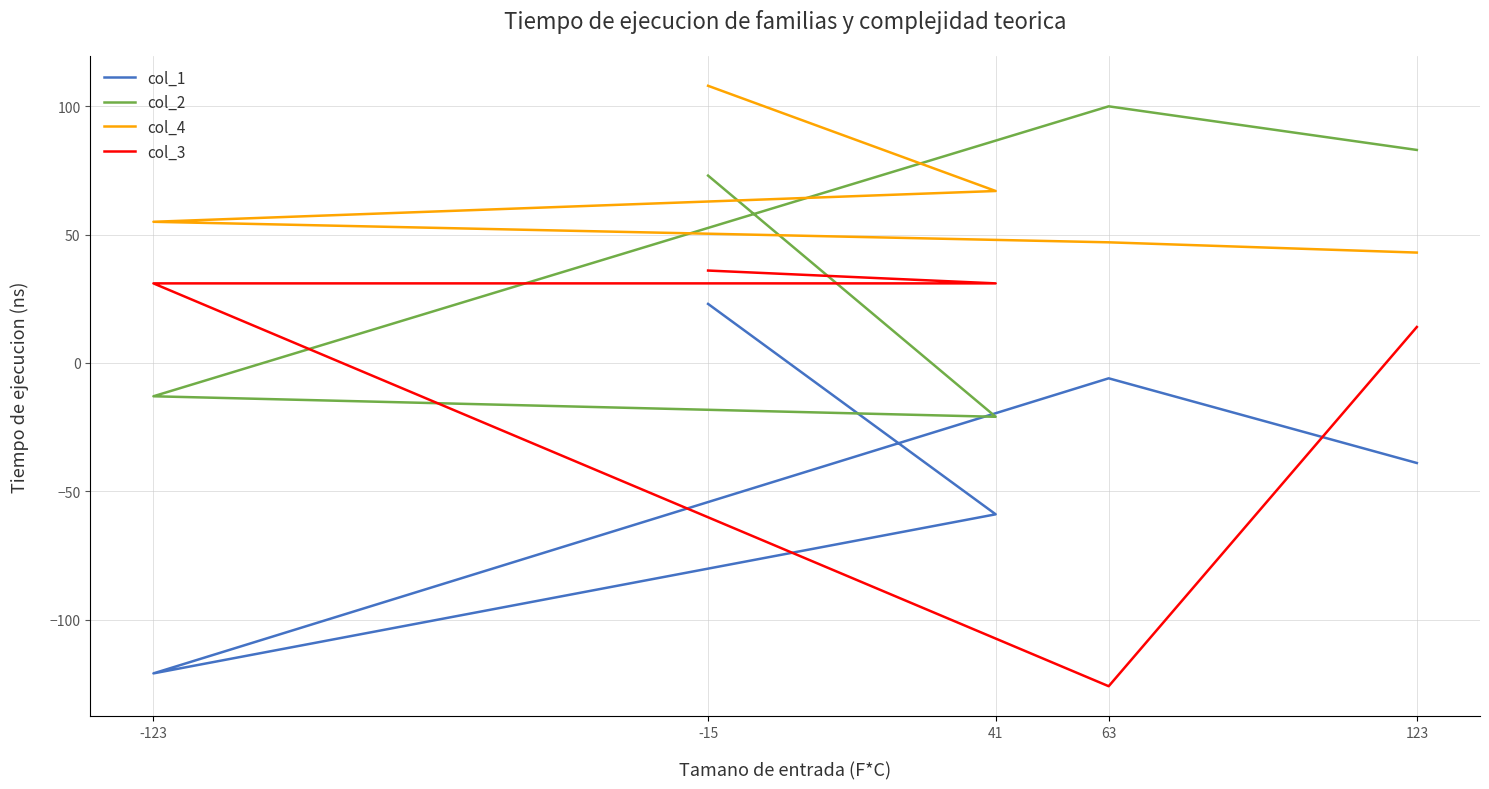

Reading left to right, what are all the values shown in this chart?

col_1: 23	-59	-121	-6	-39
col_2: 73	-21	-13	100	83
col_4: 108	67	55	47	43
col_3: 36	31	31	-126	14